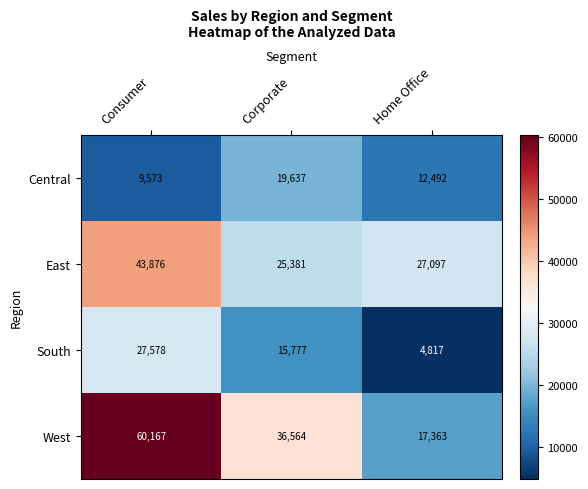

What is the sum of the East values at Home Office and Corporate?

52478